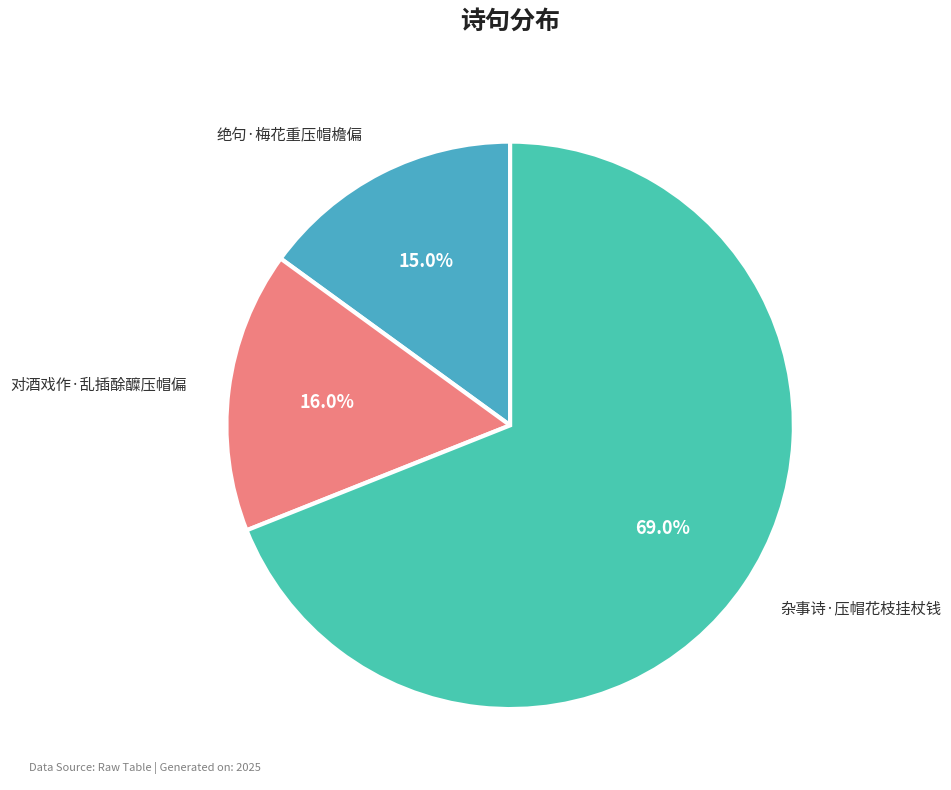

How many slices are in this pie chart?

3